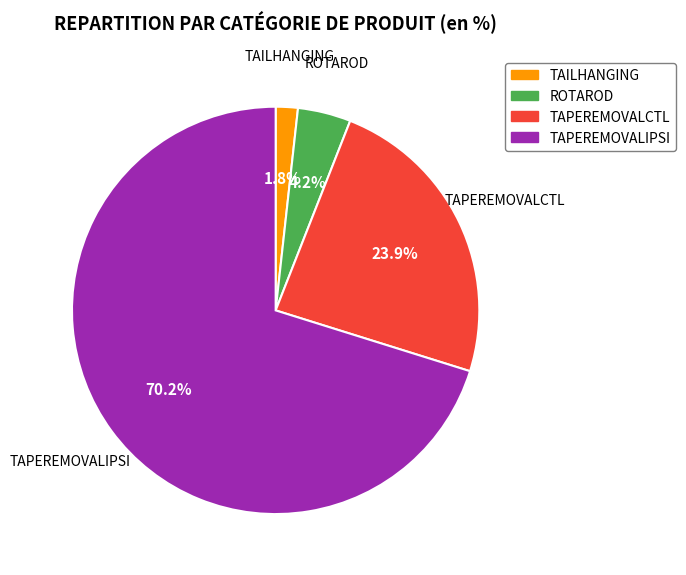

Does any single category account for the majority?

Yes